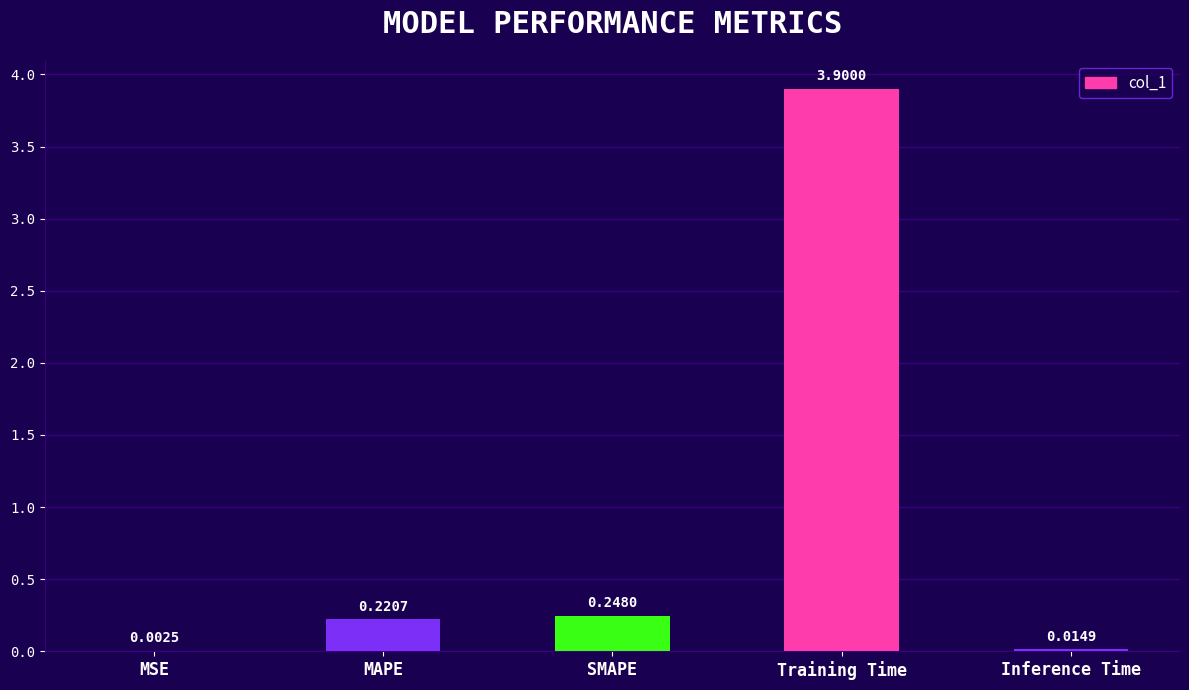

What is the sum of the values at Training Time and Inference Time?

3.9